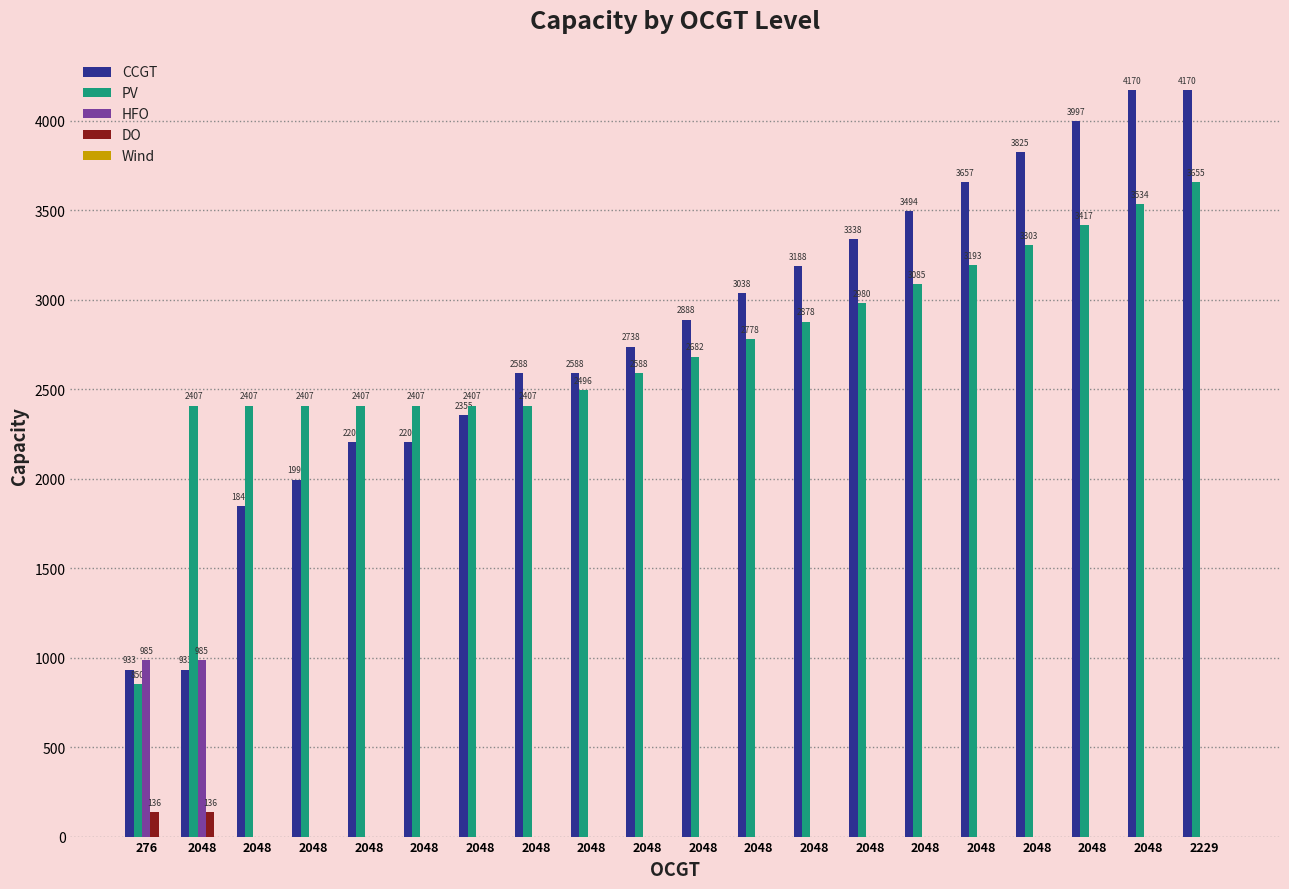

How many groups of bars are there?

20